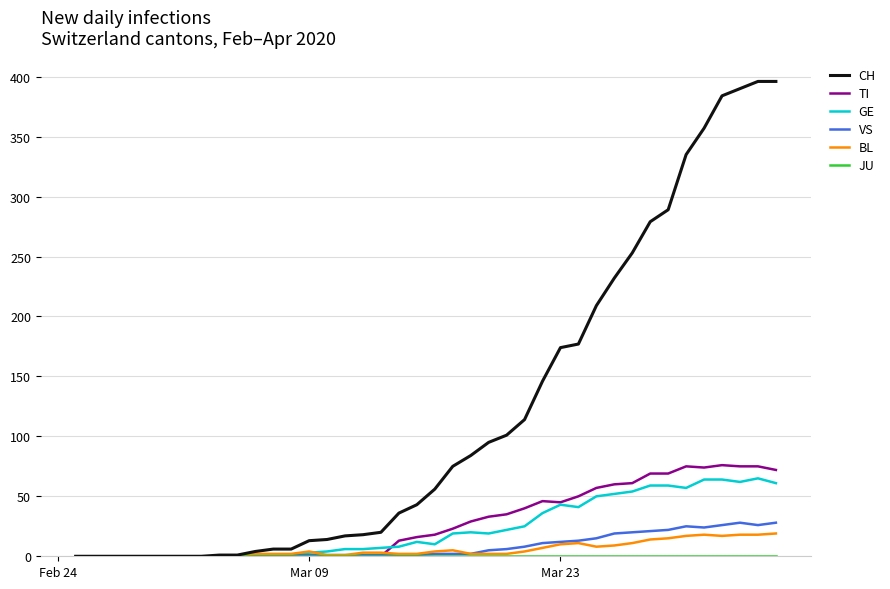

Which series has the widest spread of values?

CH